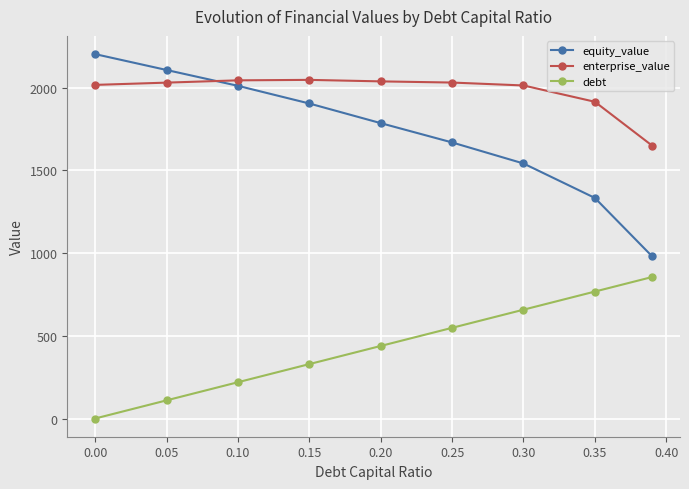

At how many categories does at least one series exceed 1053?

9